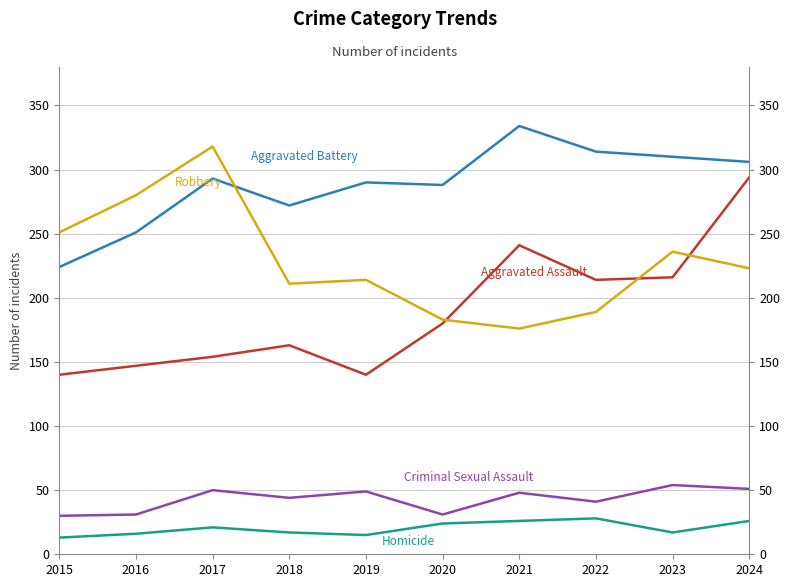

Which series has the widest spread of values?

Aggravated Assault